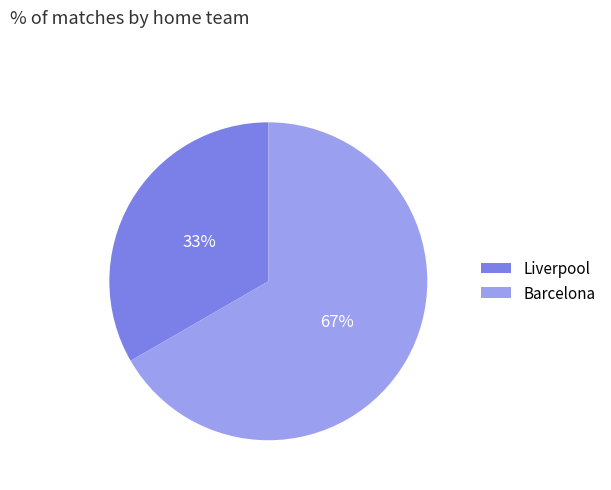

Combined, do Barcelona and Liverpool account for over 50%?

Yes